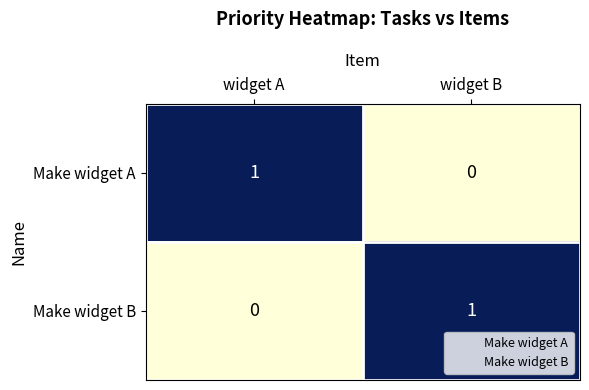

True or false: Make widget A has a value of 1 at widget A.

True